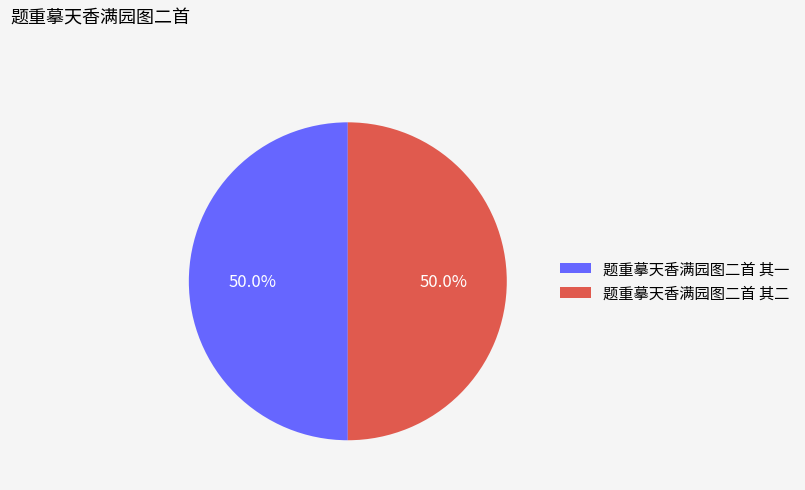

Combined, do 题重摹天香满园图二首 其一 and 题重摹天香满园图二首 其二 account for over 50%?

Yes